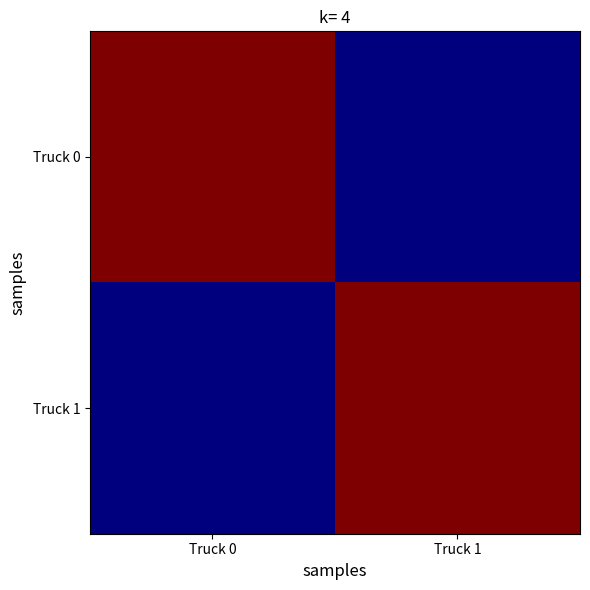

Rank the series by their maximum value, from highest to lowest.

Truck 0, Truck 1